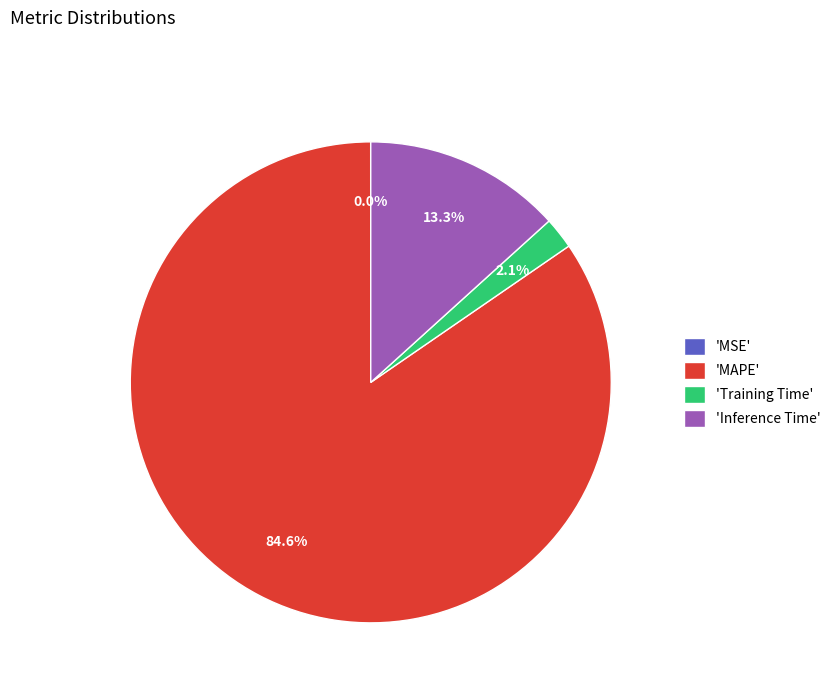

Does any single category account for the majority?

Yes